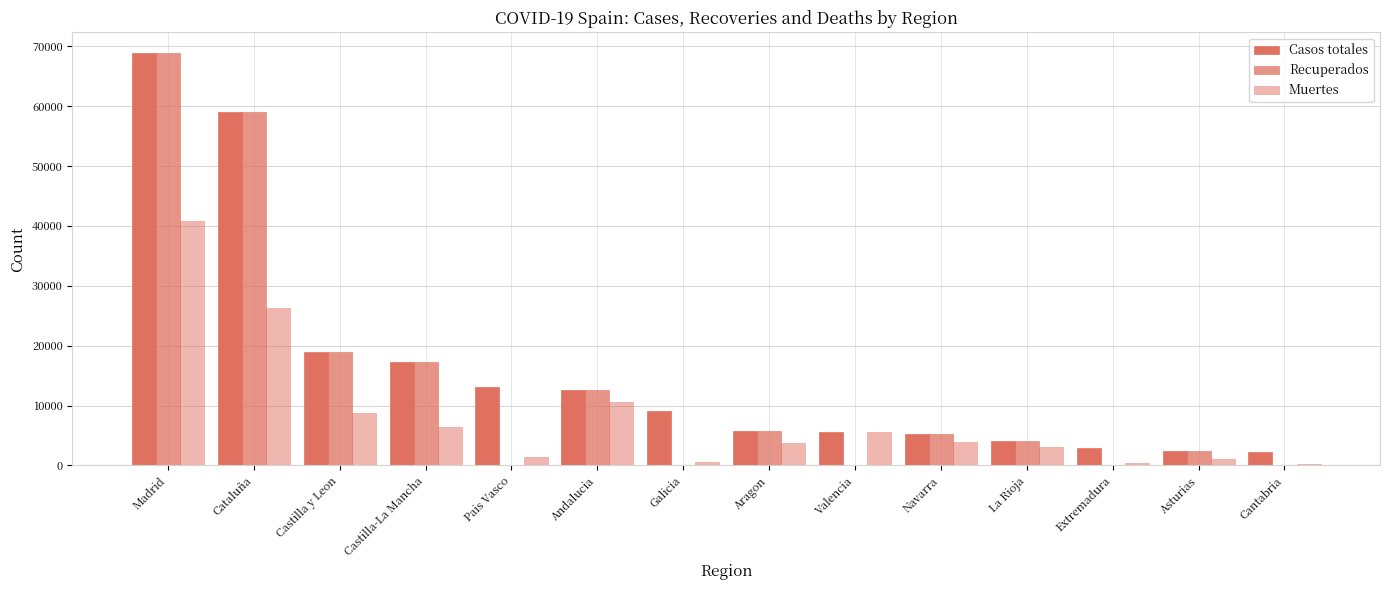

List the labels in order of Muertes value, smallest first.

Cantabria, Extremadura, Galicia, Asturias, Pais Vasco, La Rioja, Aragon, Navarra, Valencia, Castilla-La Mancha, Castilla y Leon, Andalucia, Cataluña, Madrid